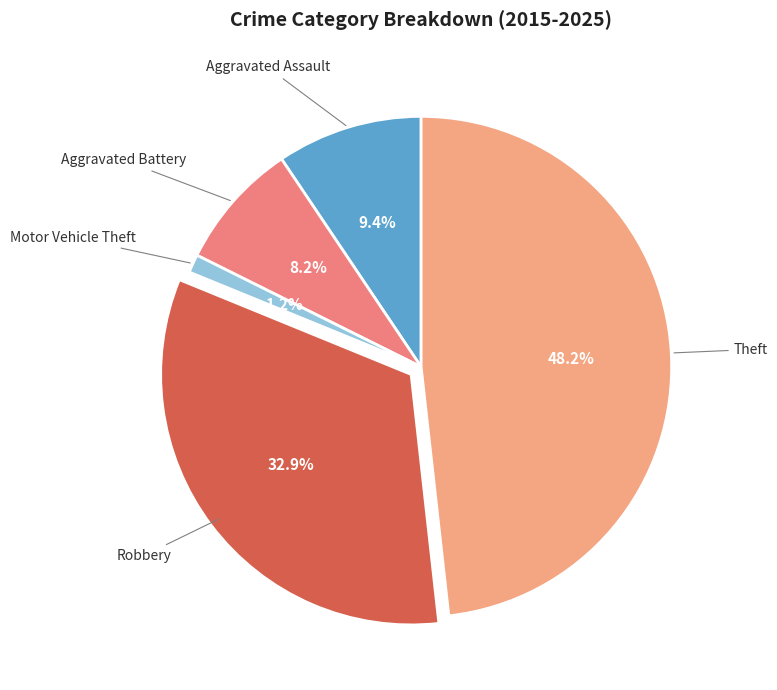

Count the number of slices in the pie.

5